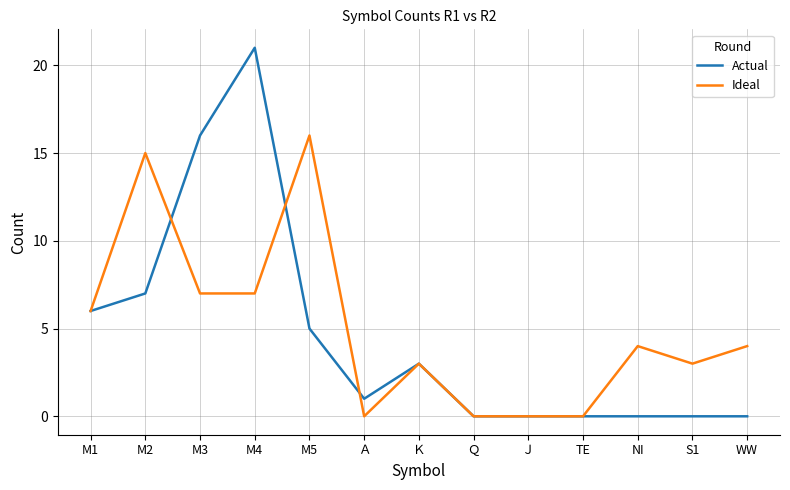

What position from the left is NI?

11